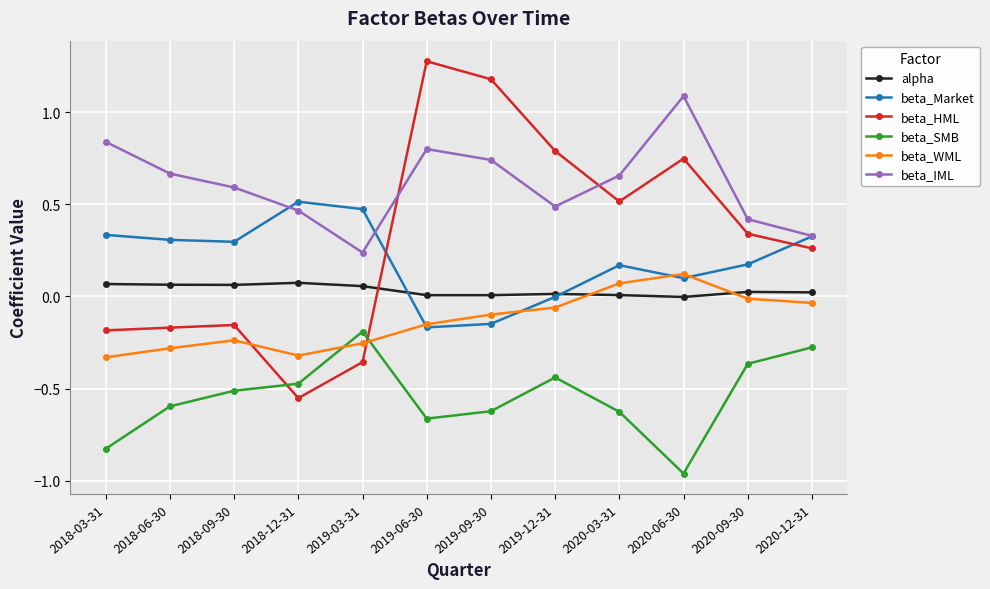

Where is the first local maximum for beta_WML?

2018-09-30